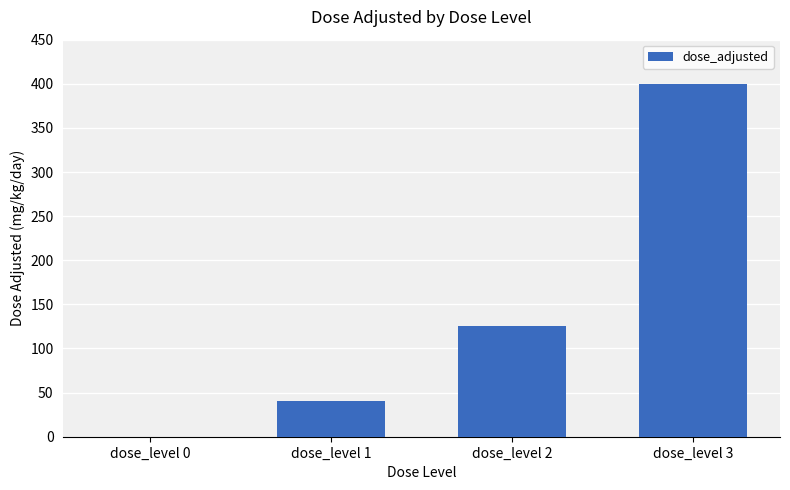

What is the sum of the values at dose_level 3 and dose_level 1?

440